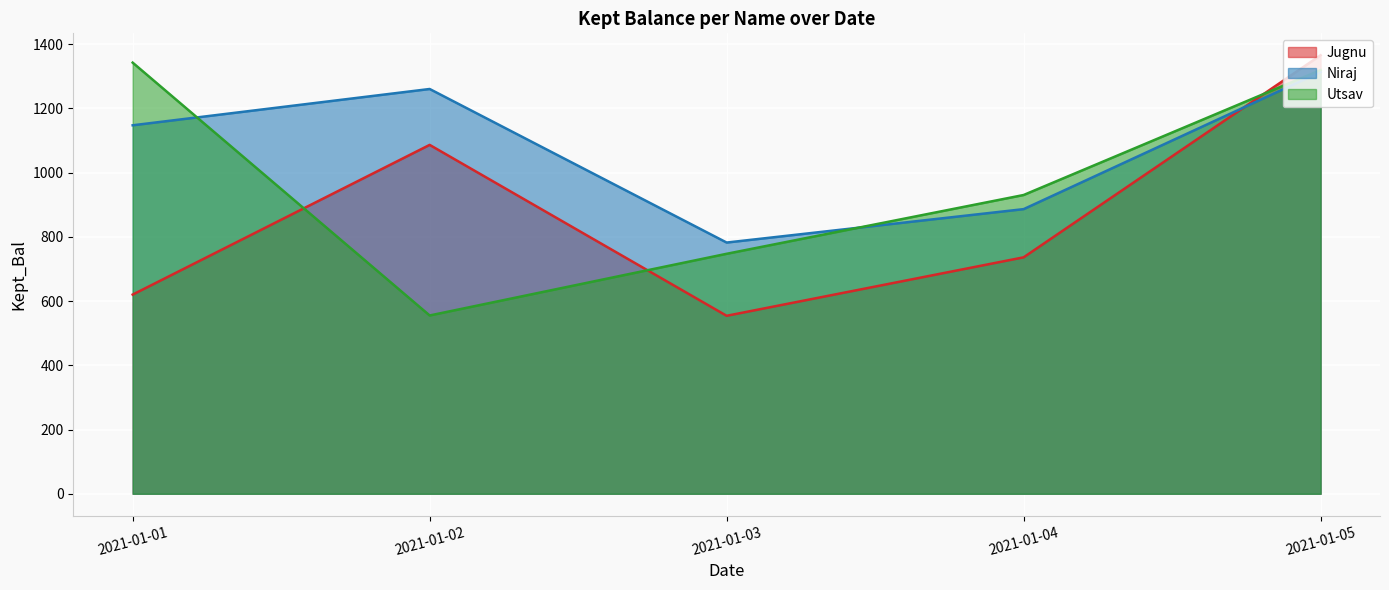

What is the maximum value for Utsav?

1342